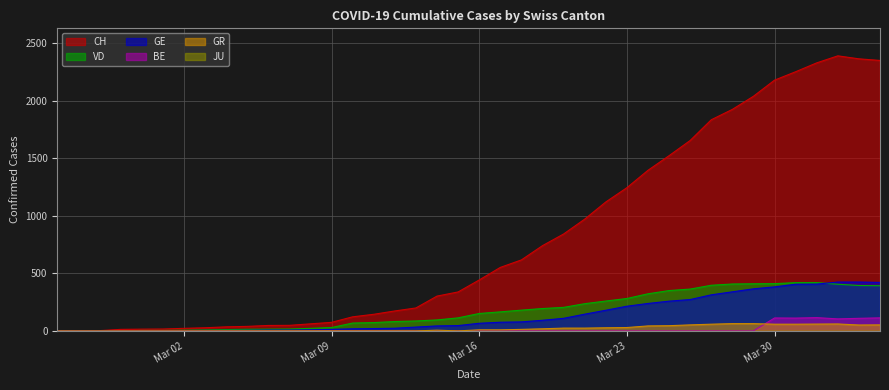

What is the difference between the maximum and minimum values in the GR series?

63